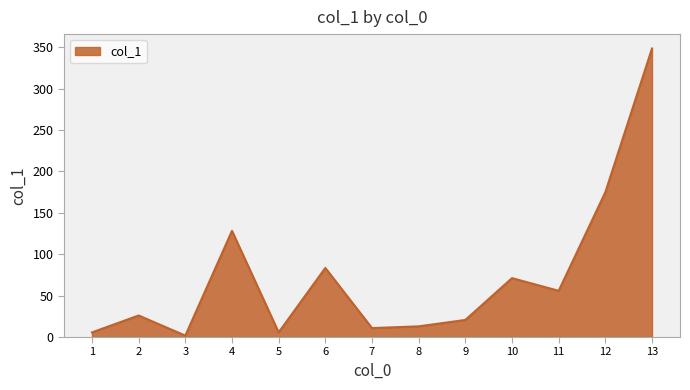

What is the greatest value displayed?

348.3